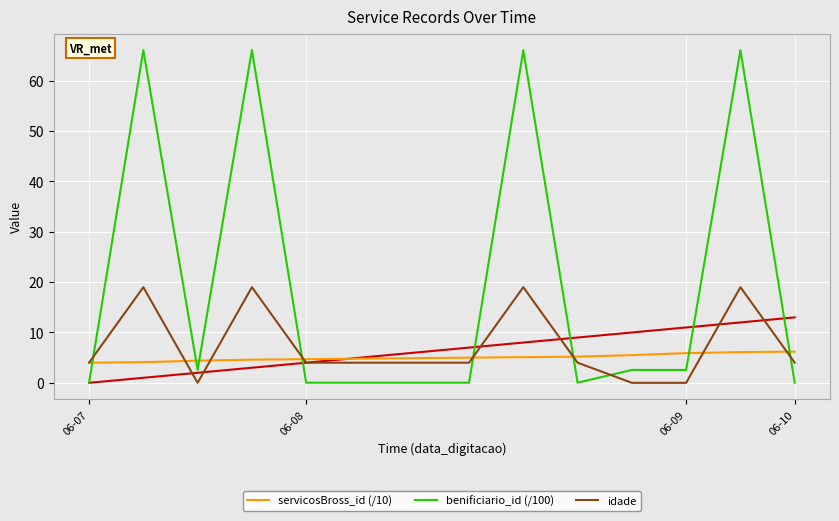

What position from the right is 12?

2